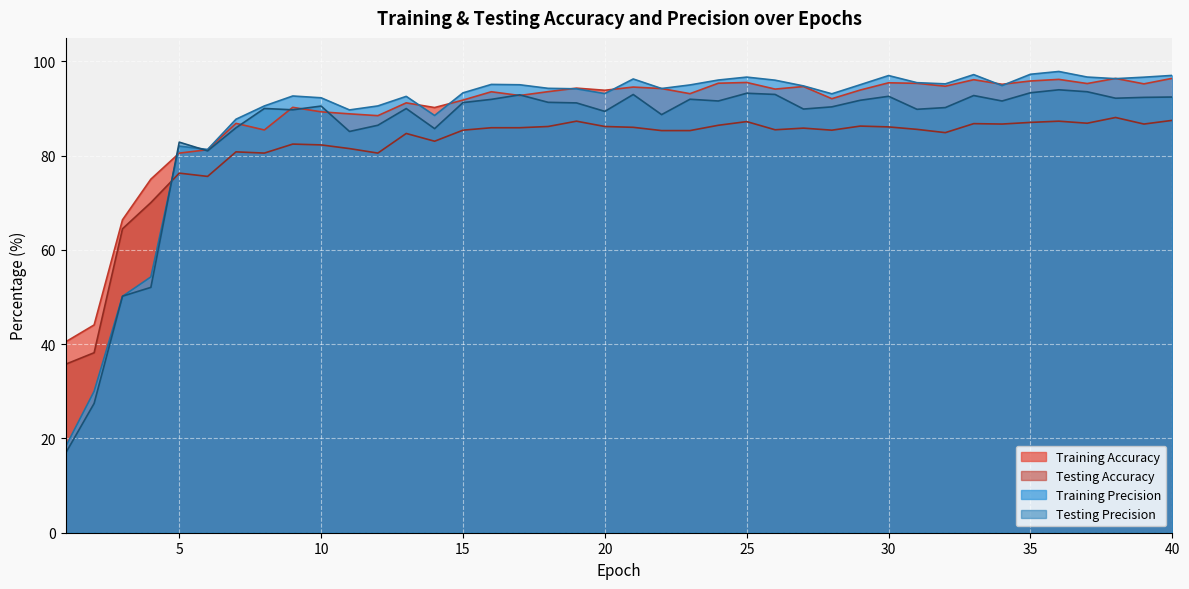

At which category is the sum across all series the highest?

36